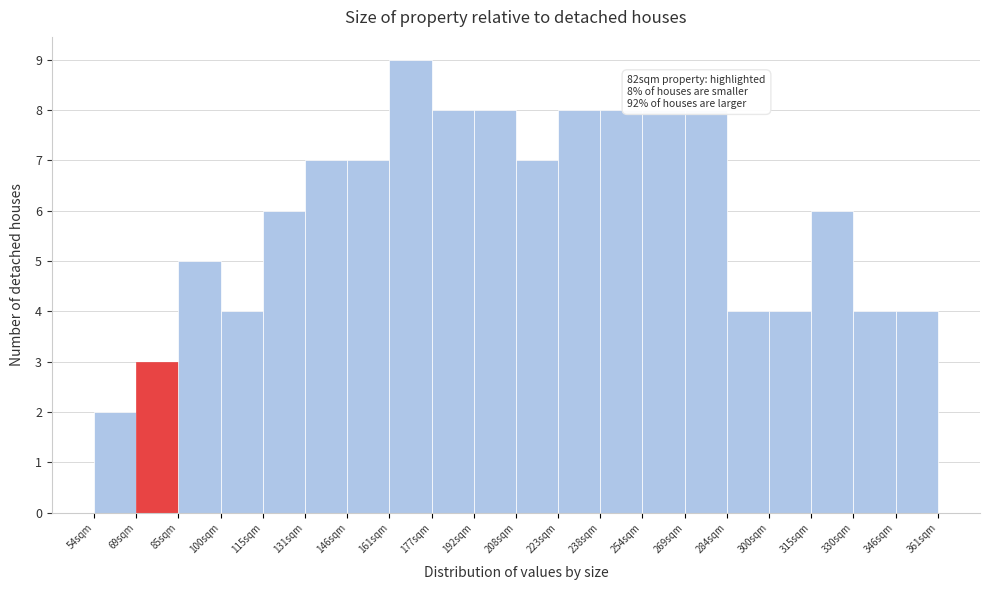

Over which range of the x-axis is the bar tallest?

162 to 176